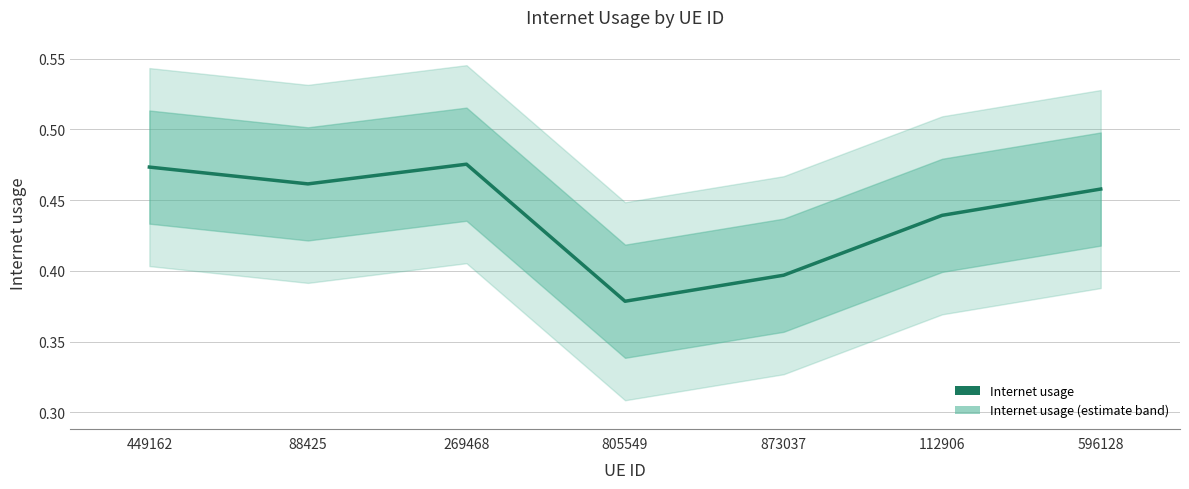

Is this an area chart (filled region under the line)?

No